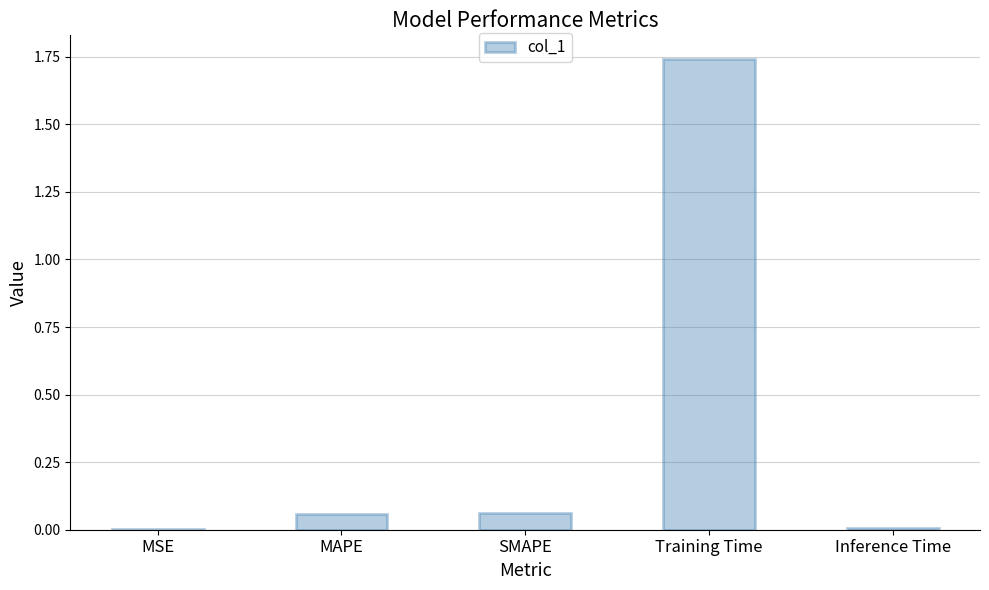

Which label corresponds to the largest value in the chart?

Training Time